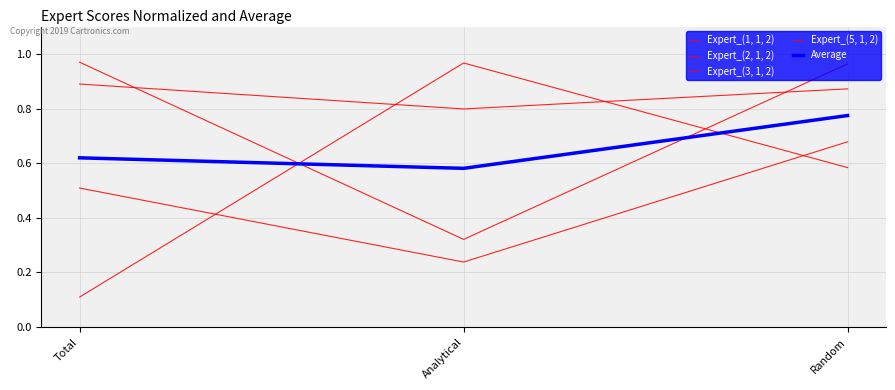

Which series changed the most between Total and Random?

Expert_(3, 1, 2)